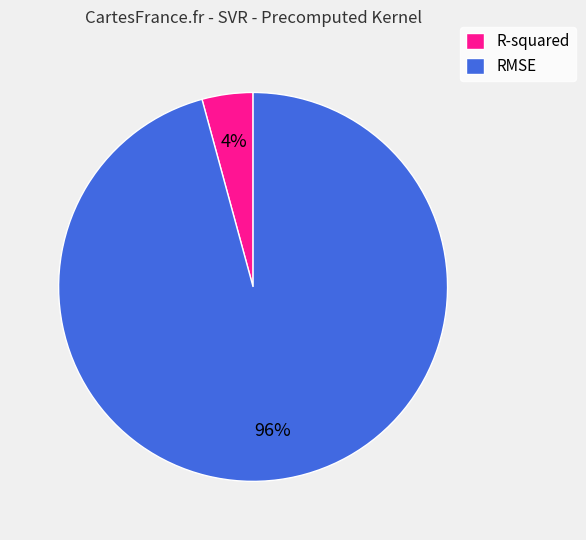

How many slices are in this pie chart?

2